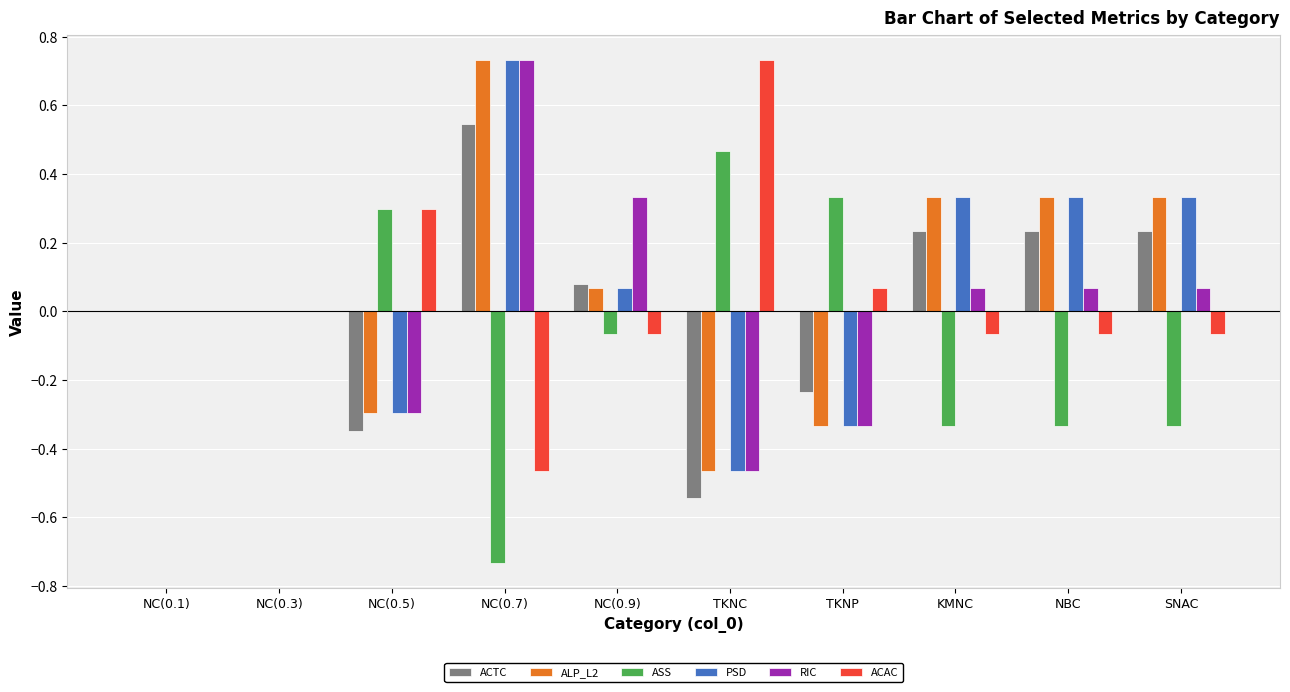

Which category has the highest value in the RIC series?

NC(0.7)